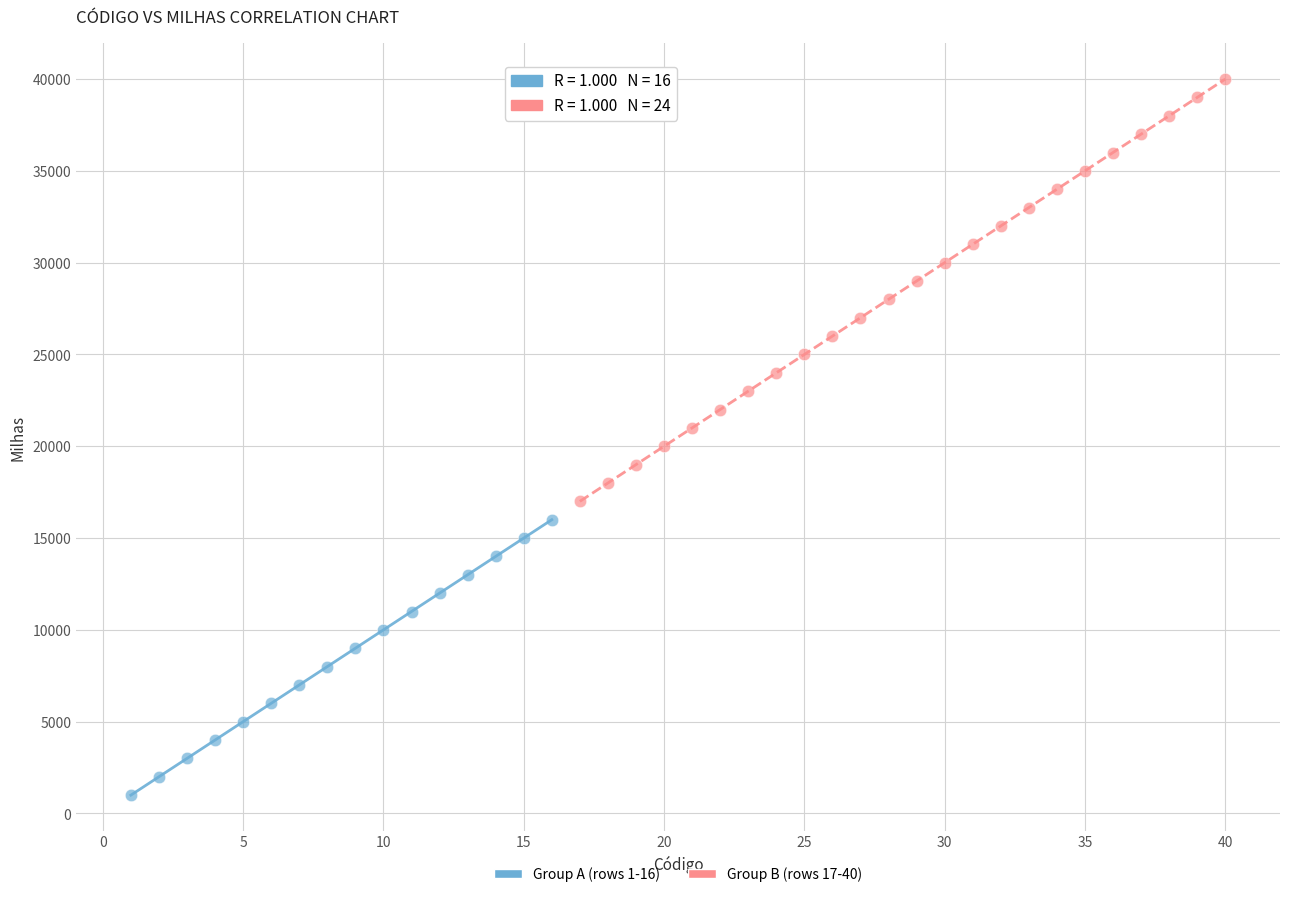

Which series contains the highest Y value?

Group B (rows 17-40)